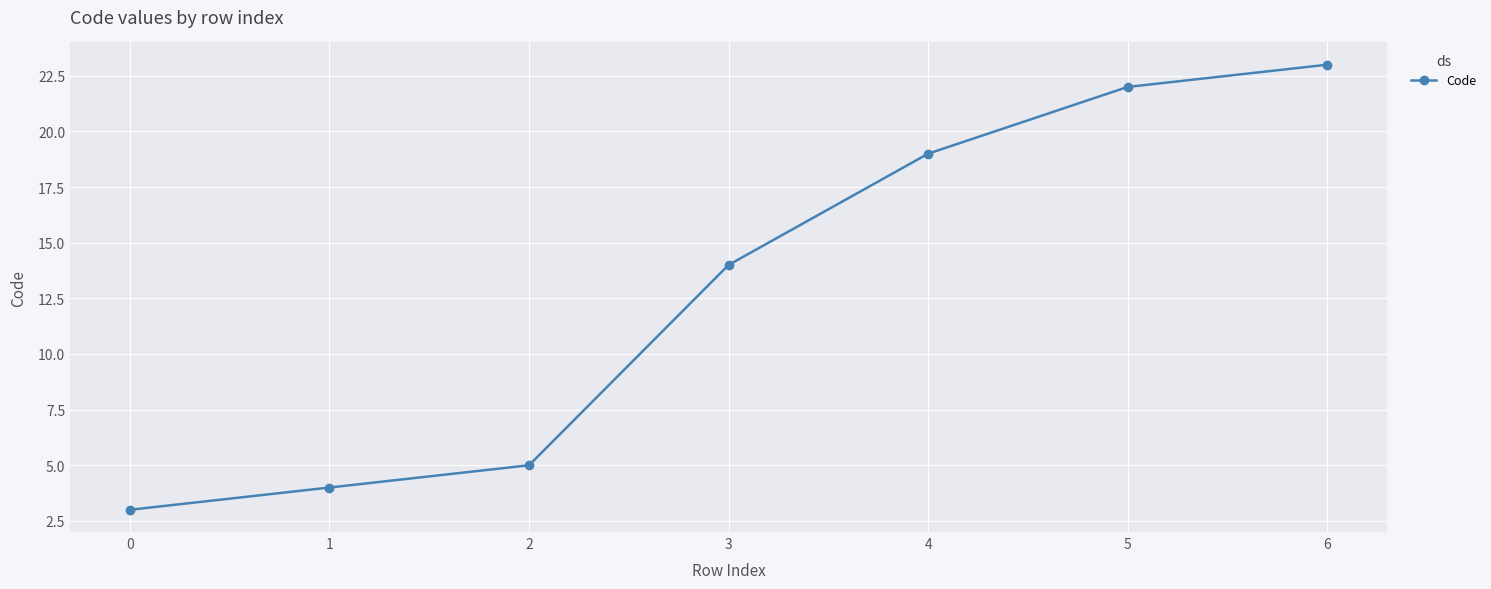

Does the chart display data point markers on the line(s)?

Yes